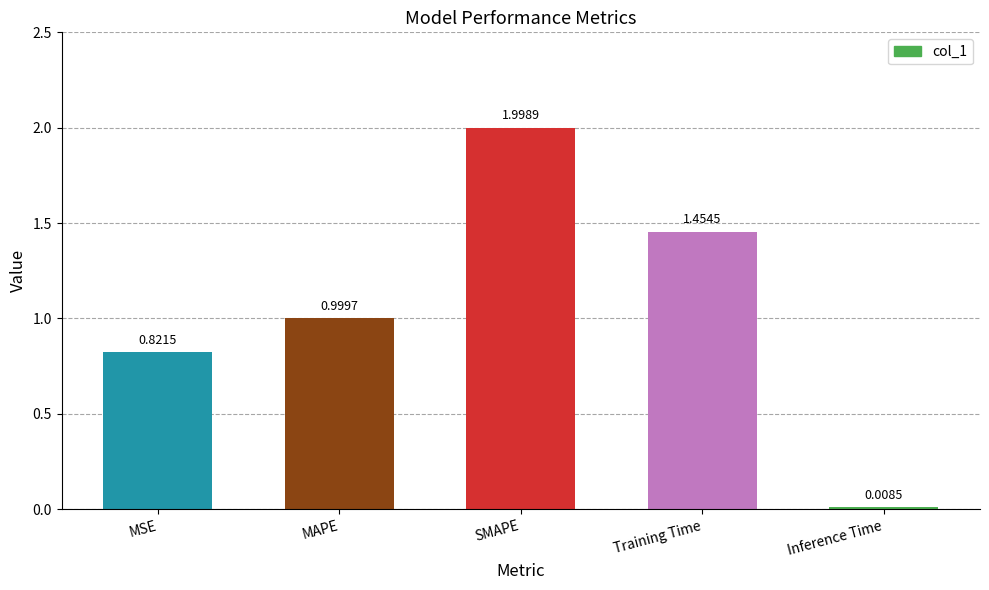

What position from the right is MSE?

5